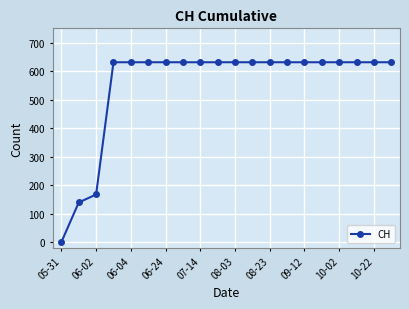

What is the value of the 18th point from the left?

631